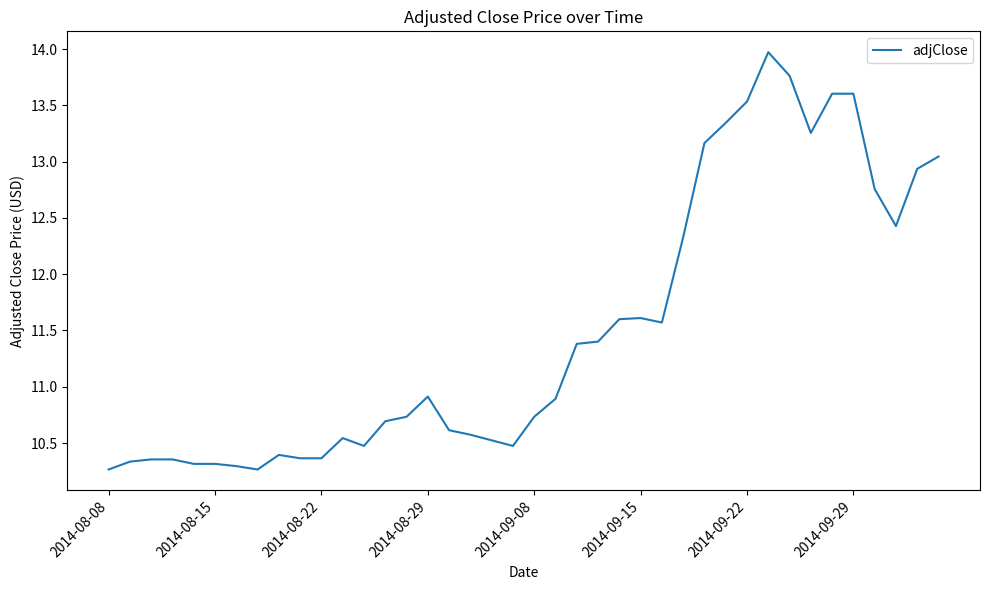

What is the difference between the maximum and minimum values?

3.7